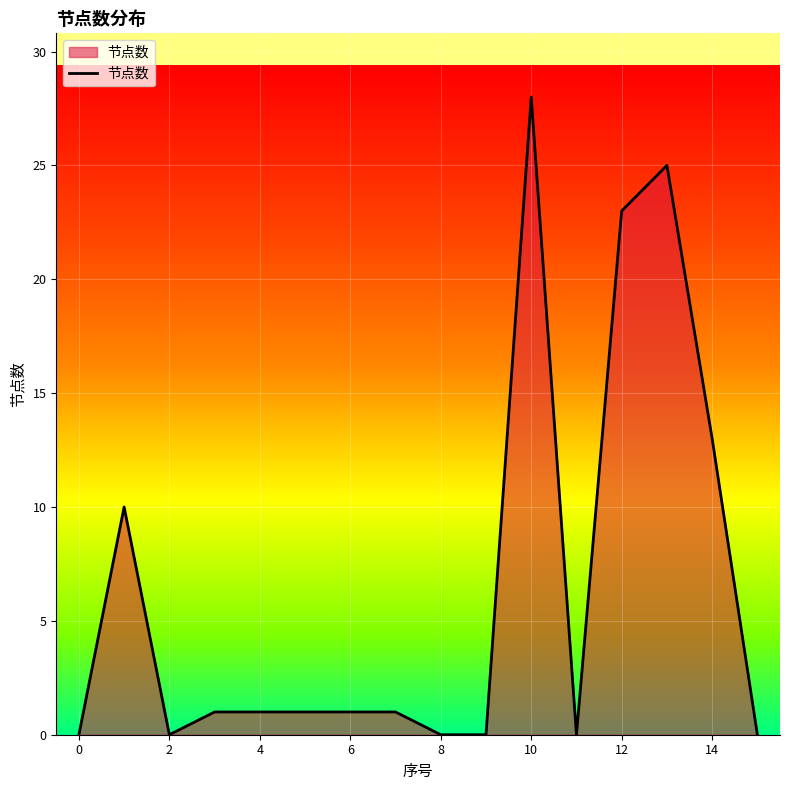

True or false: the data has more than 1 interior local peaks.

True